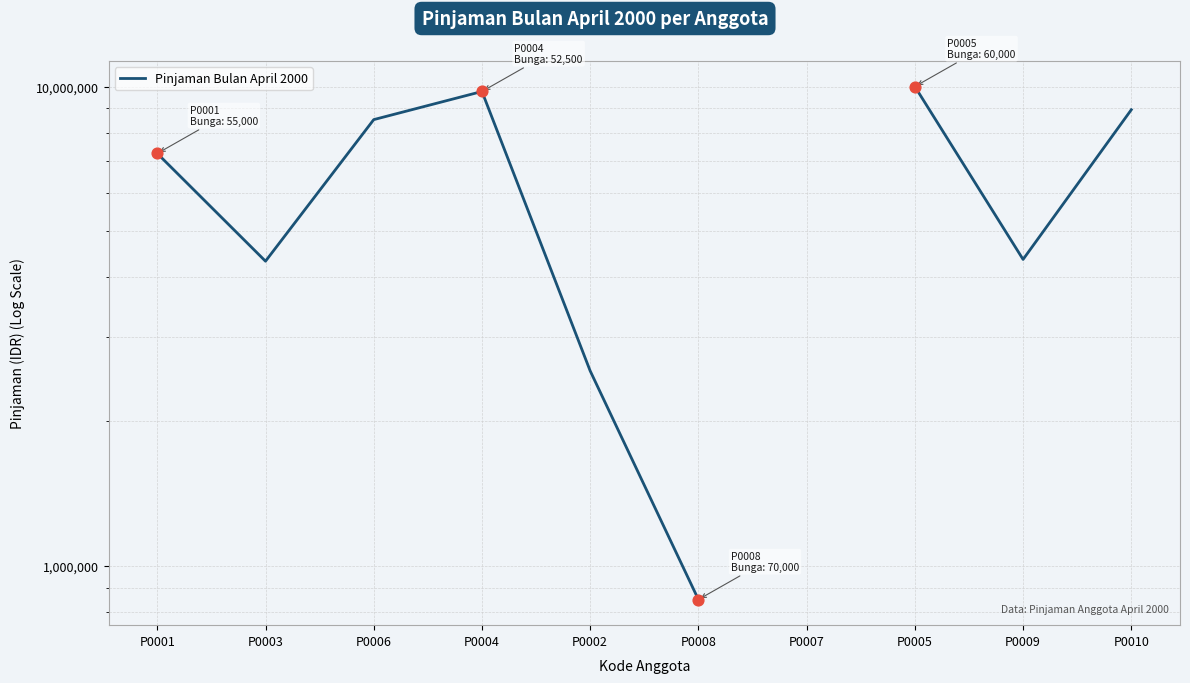

Which has a higher value, P0009 or P0005?

P0005